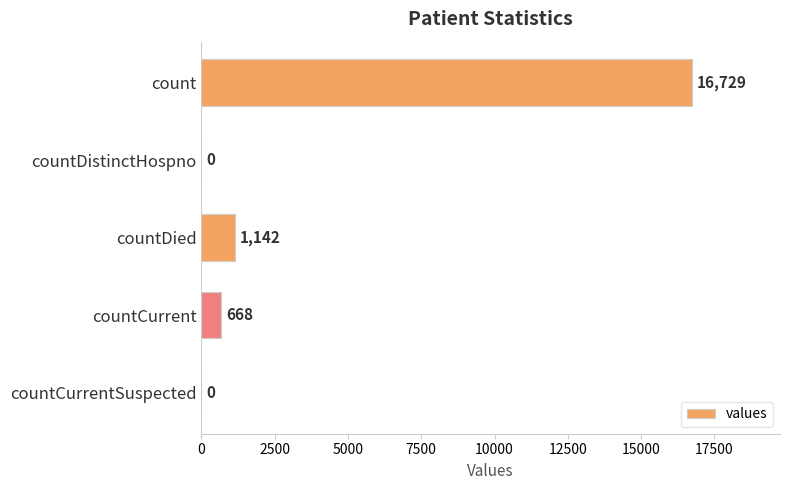

What is the change in value from countDied to countCurrentSuspected?

-1142